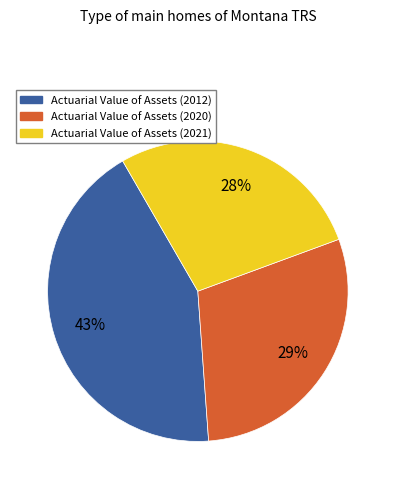

Is there a majority slice in this chart?

No